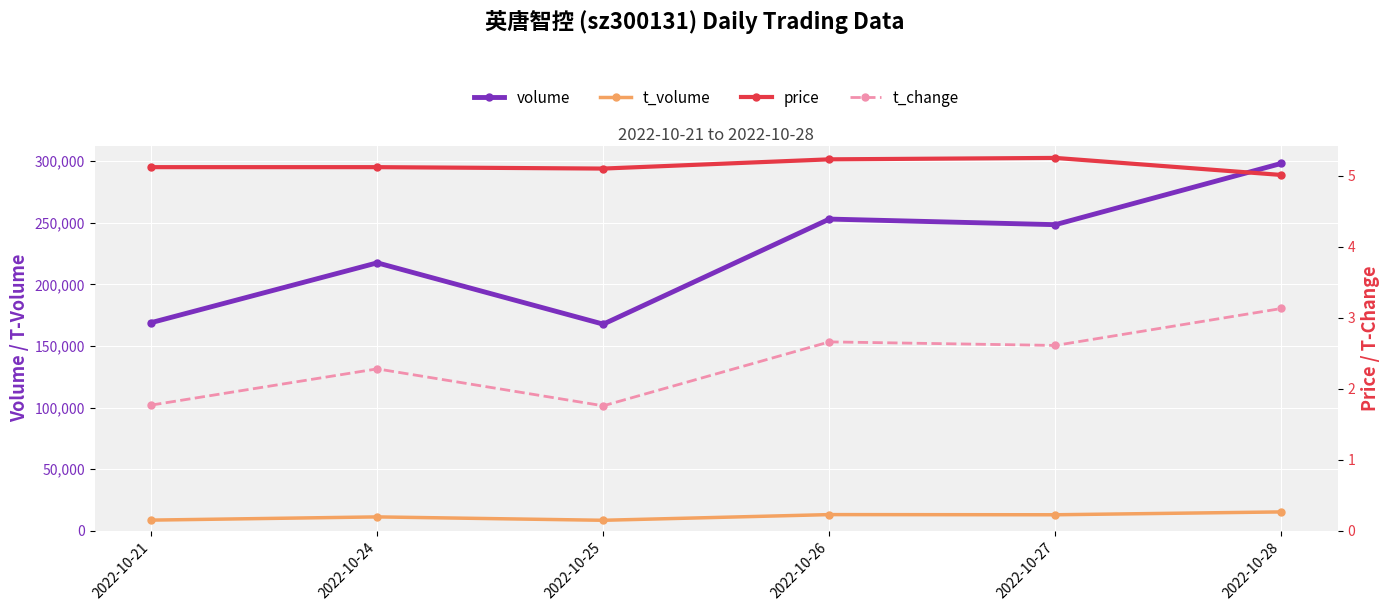

List the labels in order of volume value, largest first.

2022-10-28, 2022-10-26, 2022-10-27, 2022-10-24, 2022-10-21, 2022-10-25